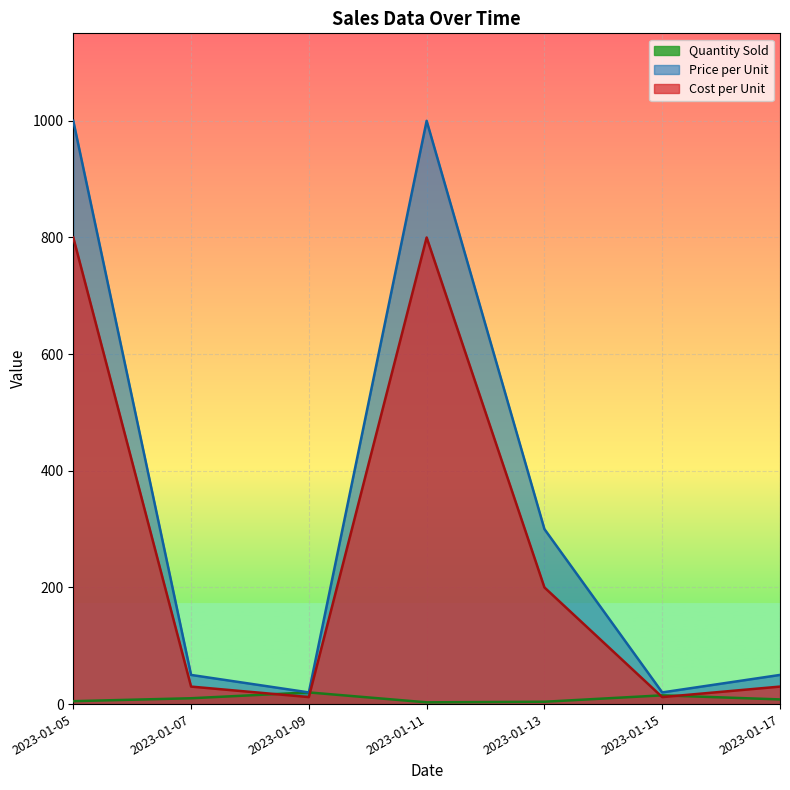

True or false: Quantity Sold has a value of 10 at 2023-01-07.

True